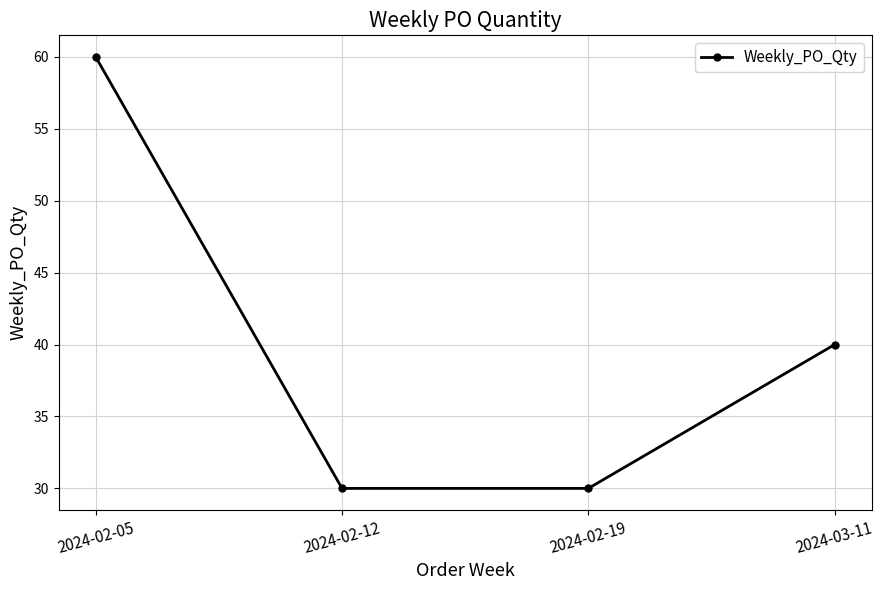

What is the change in value from 2024-02-19 to 2024-03-11?

+10